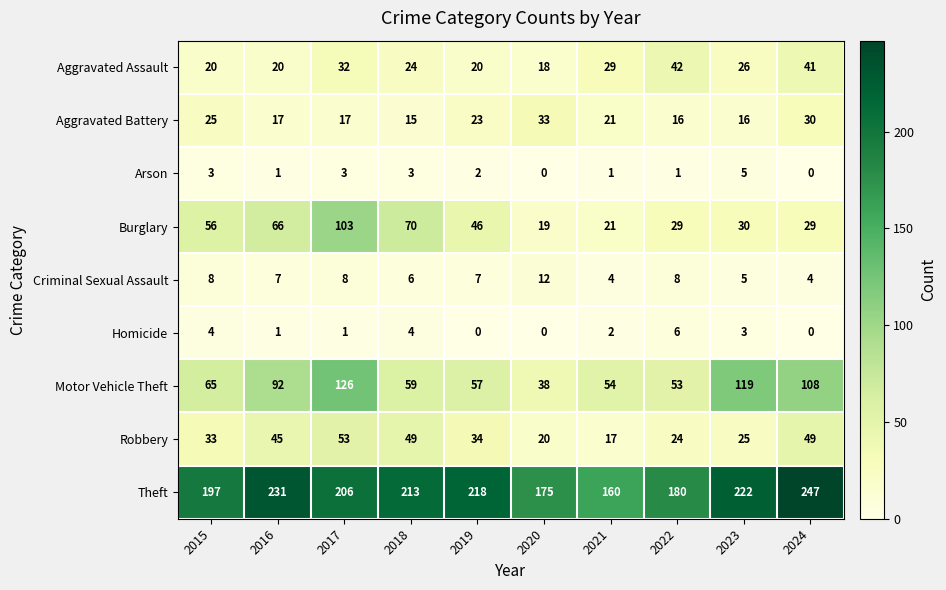

Count the number of categories in the chart.

10